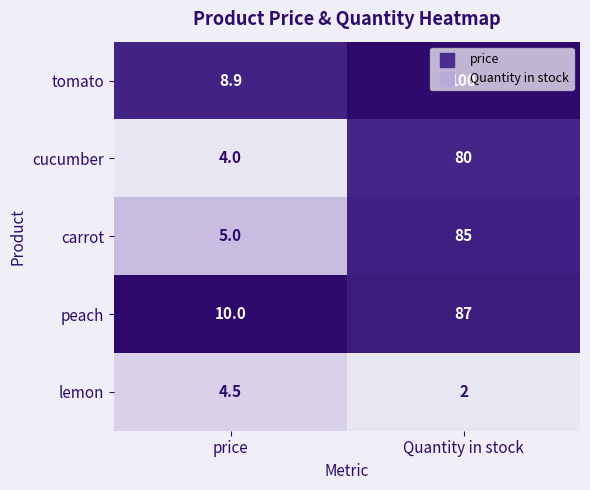

What is the total value across all series at price?

32.4